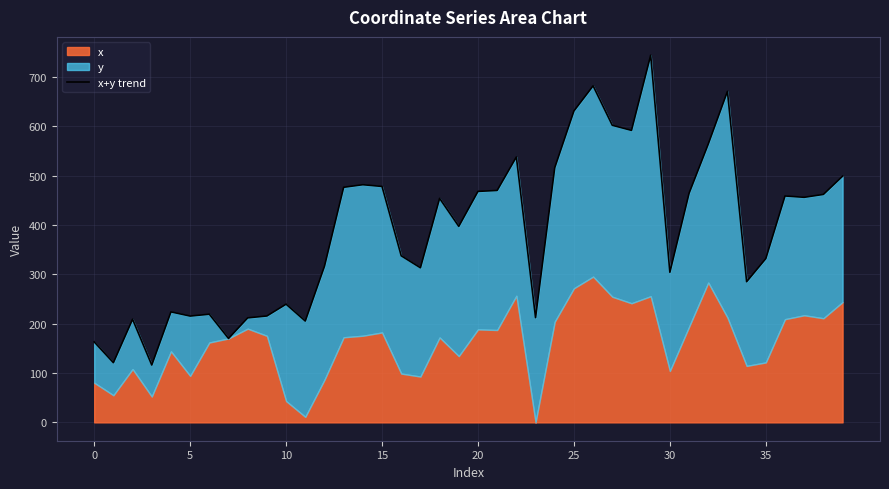

The chart shows a value of 472.2 at 16. True or false?

False